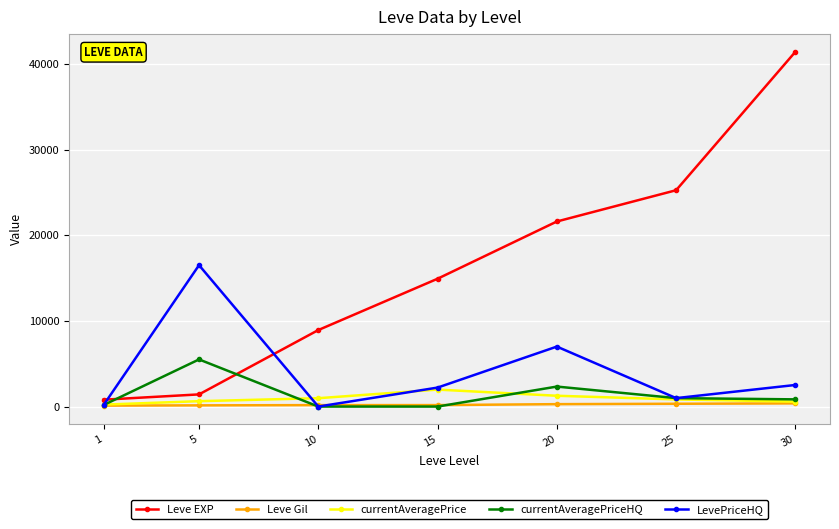

What is the value of the Leve EXP point at the 7th from the left?

41410.0